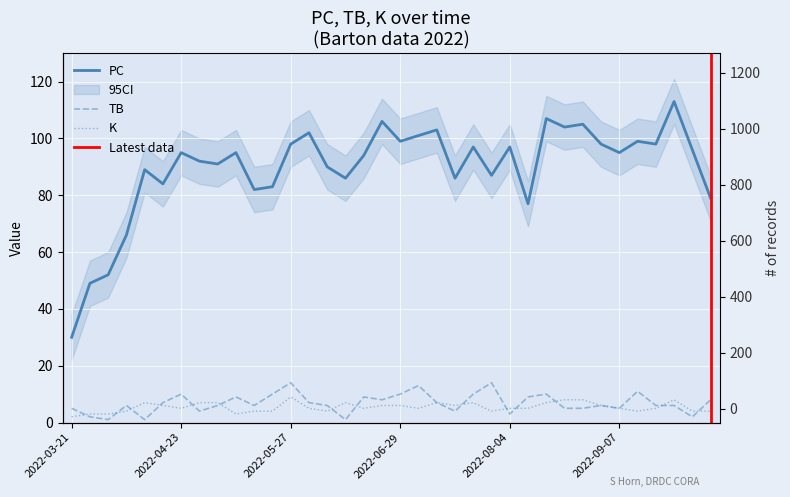

What are all the series names shown in the legend?

PC, TB, K